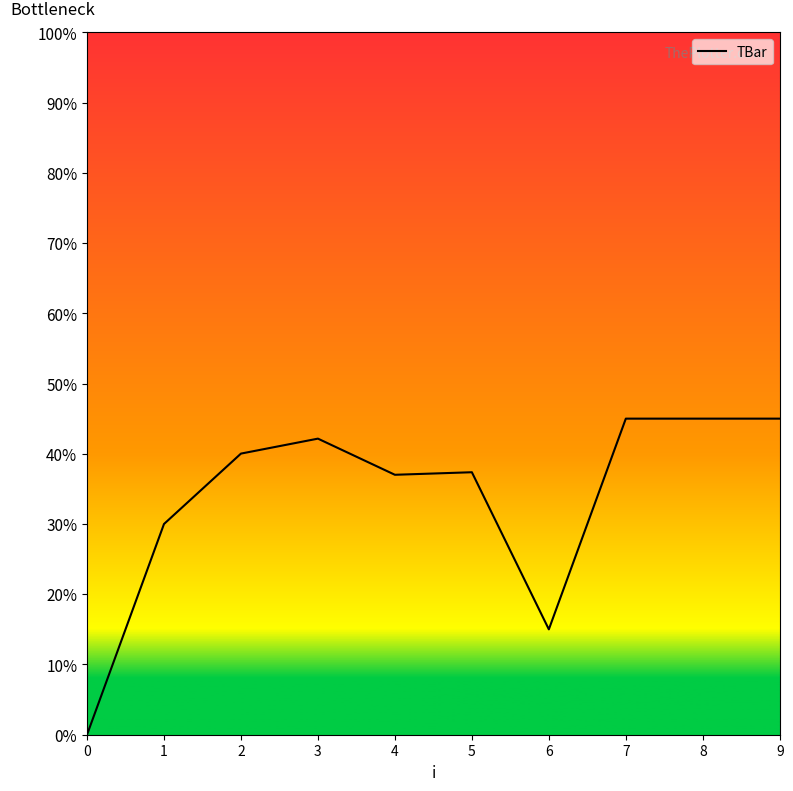

What is the change in value from 0 to 5?

+37.4